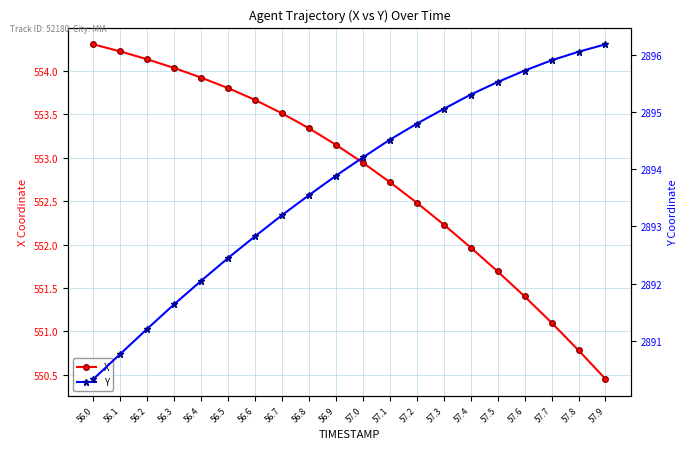

True or false: Y and X cross at least once.

False